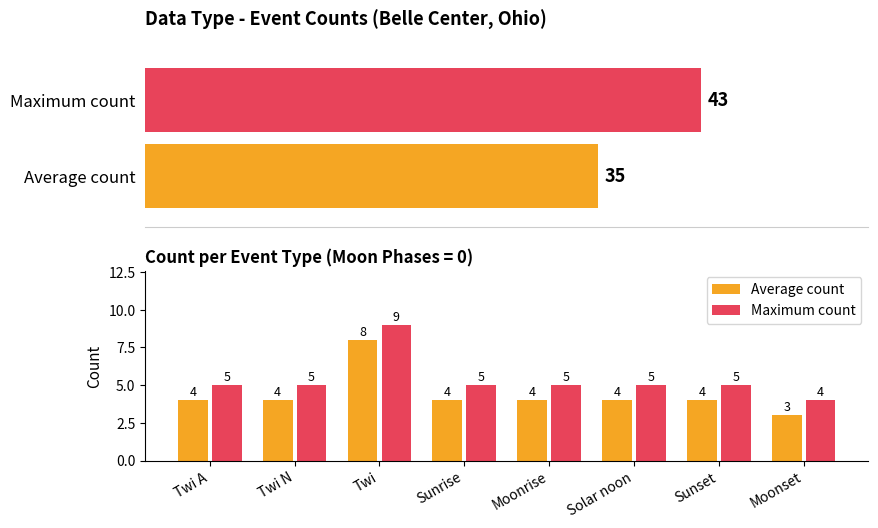

What is the label of the 8th bar from the right?

Twi A